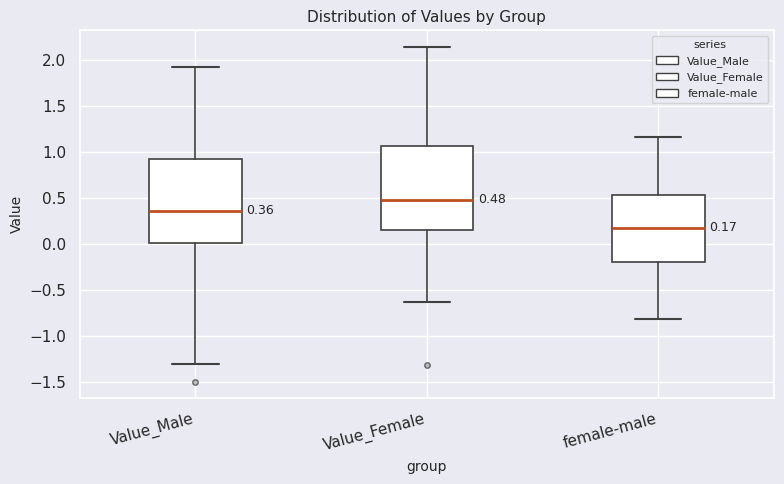

Which box has the lowest median line?

female-male